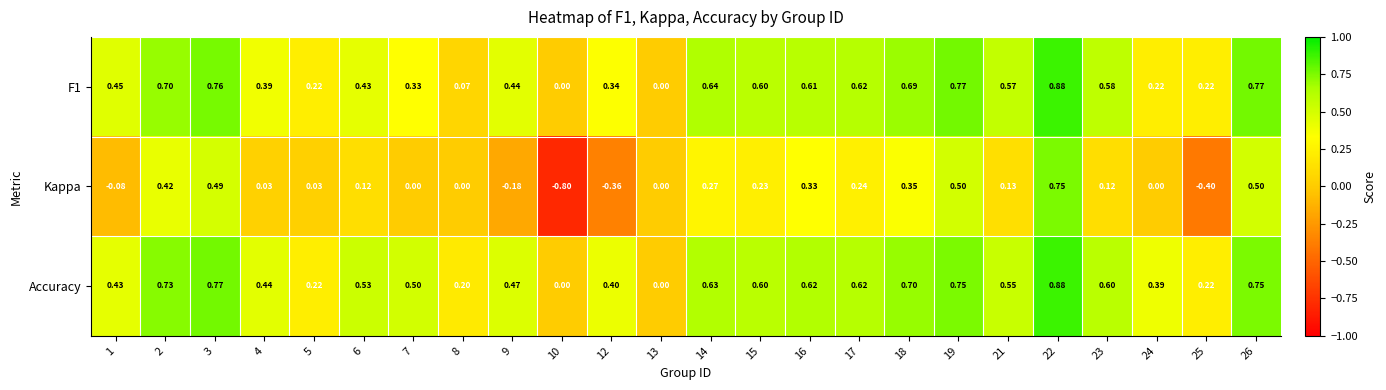

Is the value of Accuracy at 24 greater than the value of Kappa at 24?

Yes